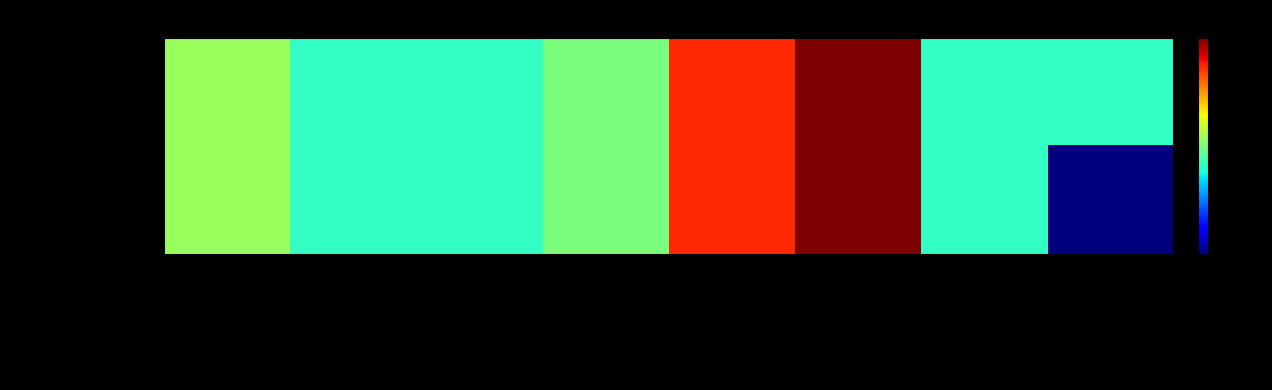

Reading left to right, list all the values displayed in this chart.

user_agent=1: trx_type_id=3.0	to_id=0.0	amount=0.0	wallet_id=2.0	billing_ref1=10.9	trace_number=14.2	need_verify=0.0	expected_rc(0=RC00)=0.0
user_agent=2: trx_type_id=3.0	to_id=0.0	amount=0.0	wallet_id=2.0	billing_ref1=10.9	trace_number=14.2	need_verify=0.0	expected_rc(0=RC00)=-10.0